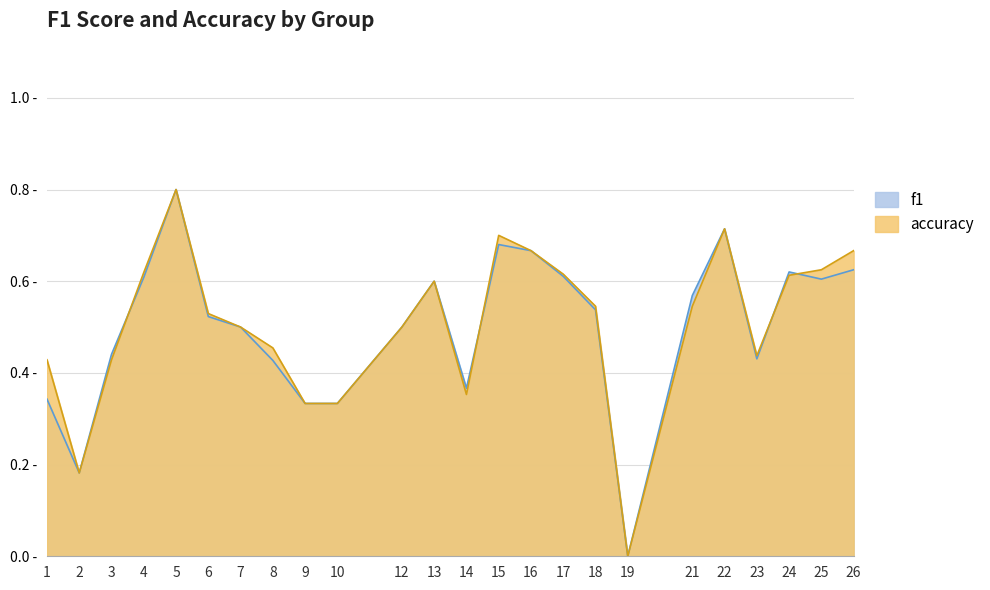

Does the chart display data point markers on the line(s)?

No